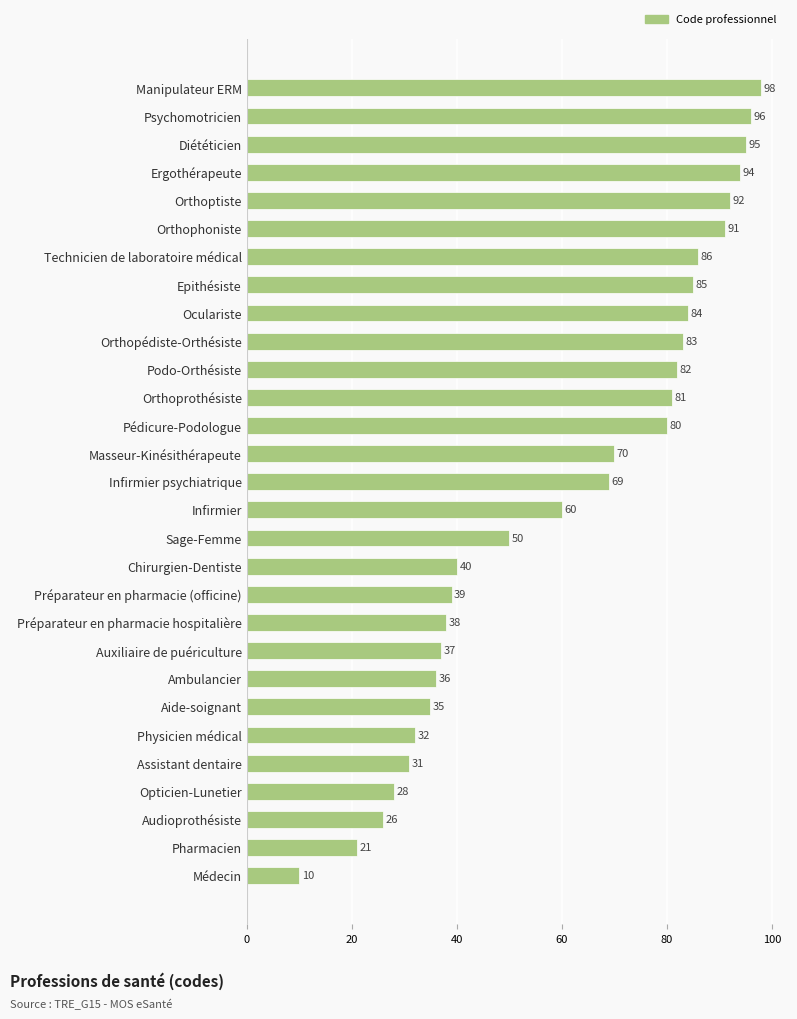

The chart shows a value of 122 at Masseur-Kinésithérapeute. True or false?

False